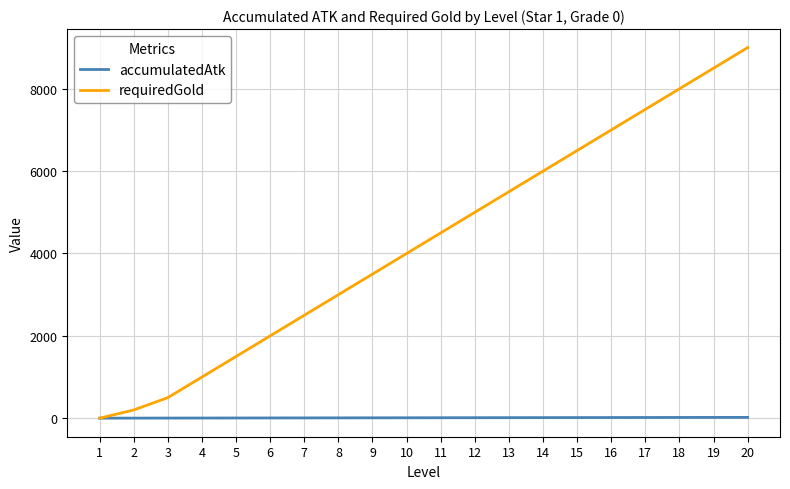

How many series are shown in this chart?

2